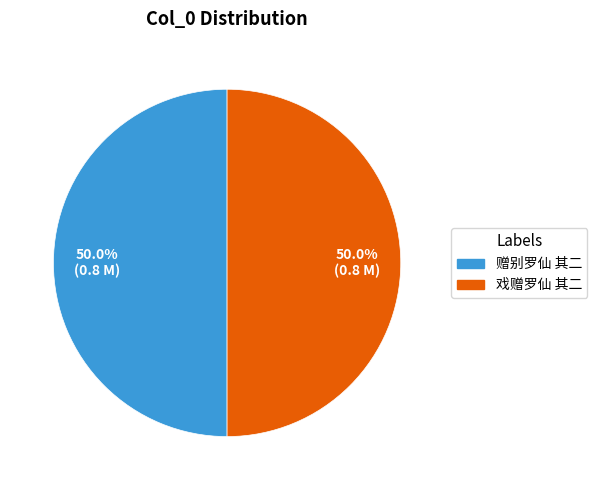

True or false: 赠别罗仙 其二 accounts for 50% of the total.

True